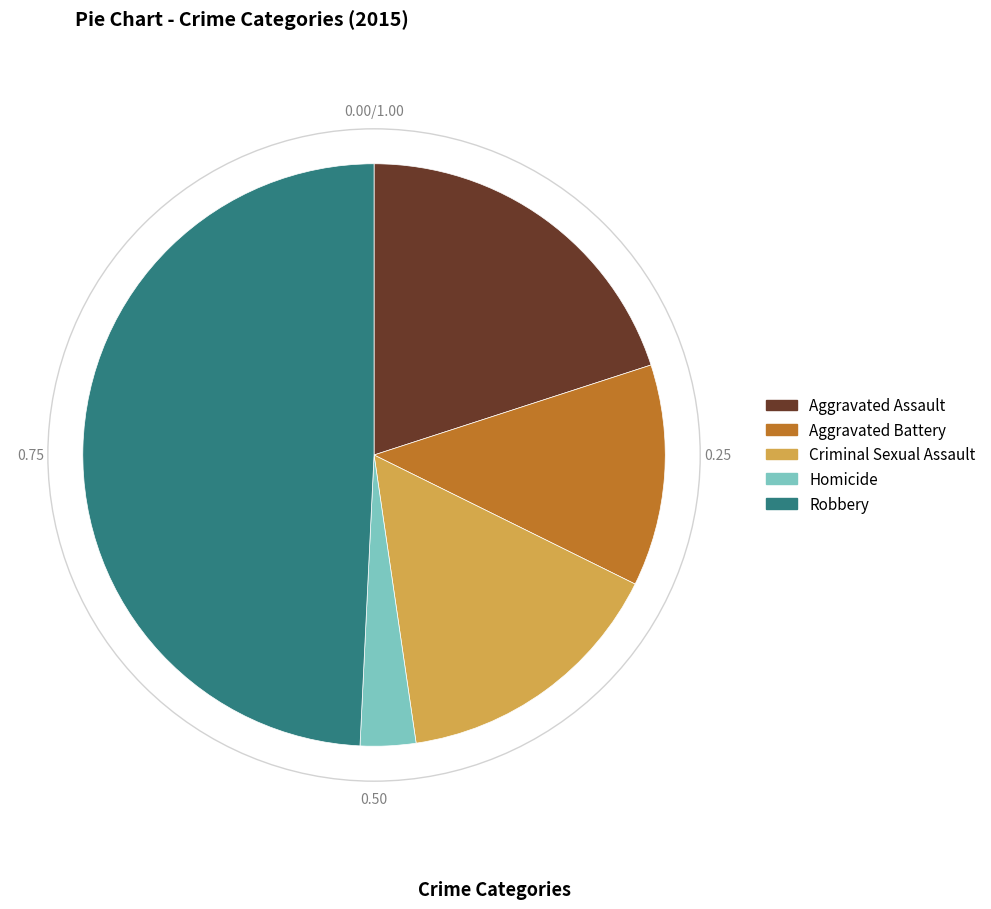

How many slices are in this pie chart?

5